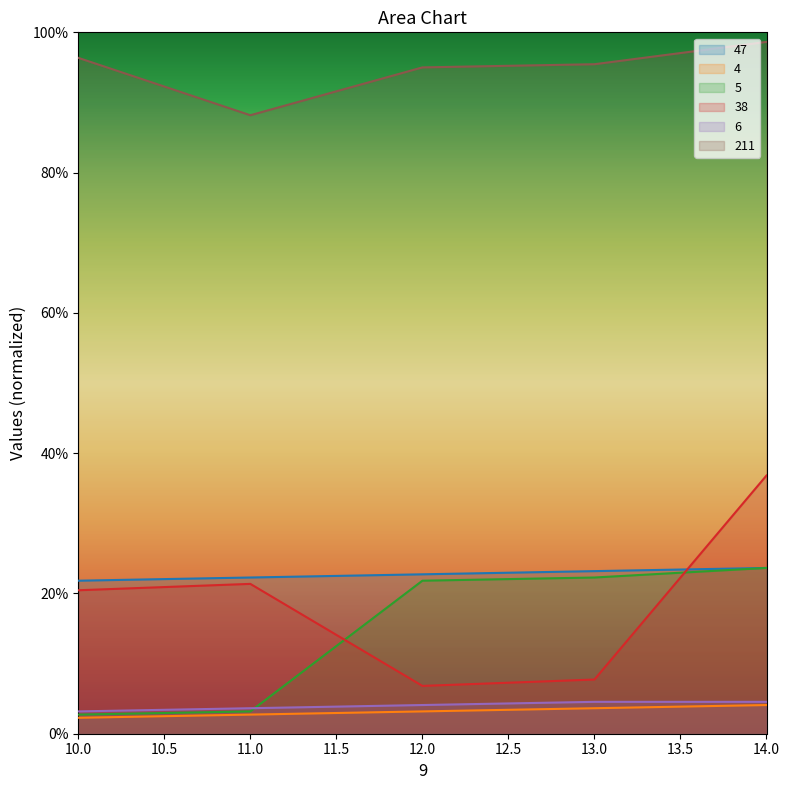

Reading left to right, transcribe all the data shown in this chart.

47: 10=21.8	11=22.3	12=22.7	13=23.2	14=23.6
4: 10=2.3	11=2.7	12=3.2	13=3.6	14=4.1
5: 10=2.7	11=3.2	12=21.8	13=22.3	14=23.6
38: 10=20.5	11=21.4	12=6.8	13=7.7	14=36.8
6: 10=3.2	11=3.6	12=4.1	13=4.5	14=4.5
211: 10=96.4	11=88.2	12=95.0	13=95.5	14=98.6